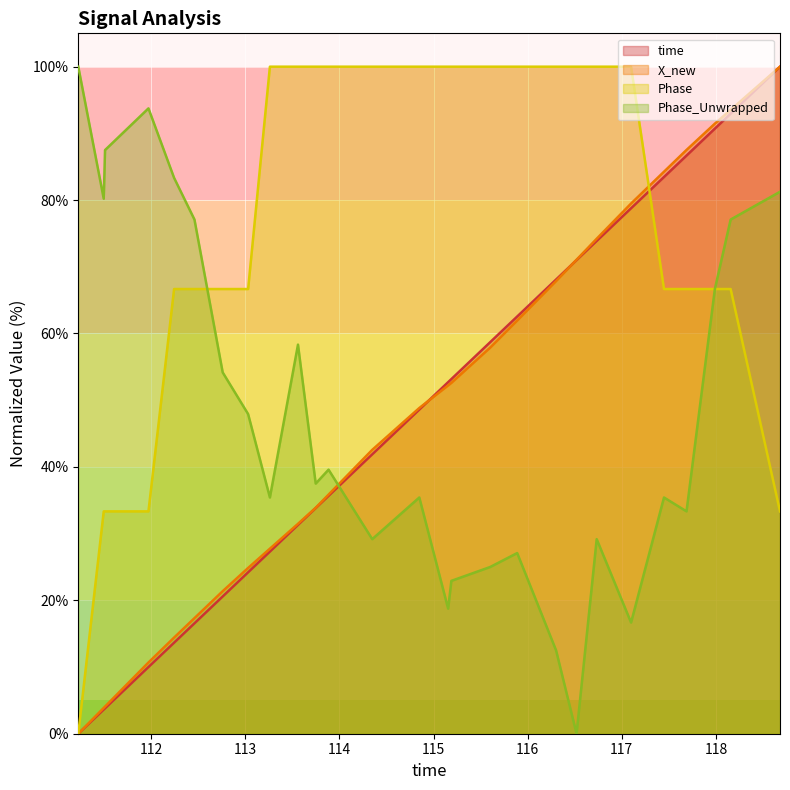

What is the difference between the second highest and minimum values in the Phase_Unwrapped series?

93.7